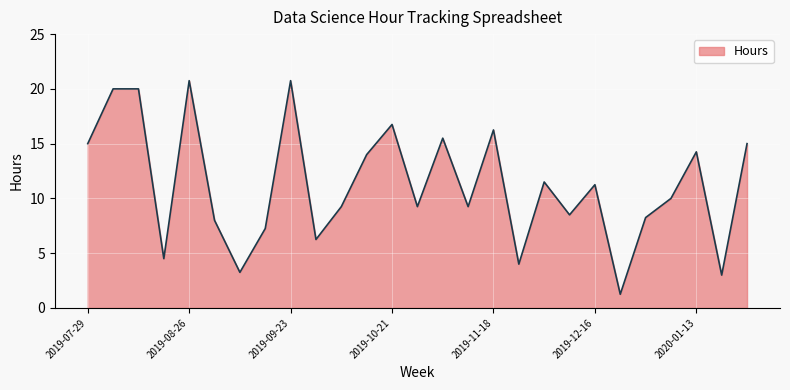

What is the difference between the maximum and minimum values?

19.5